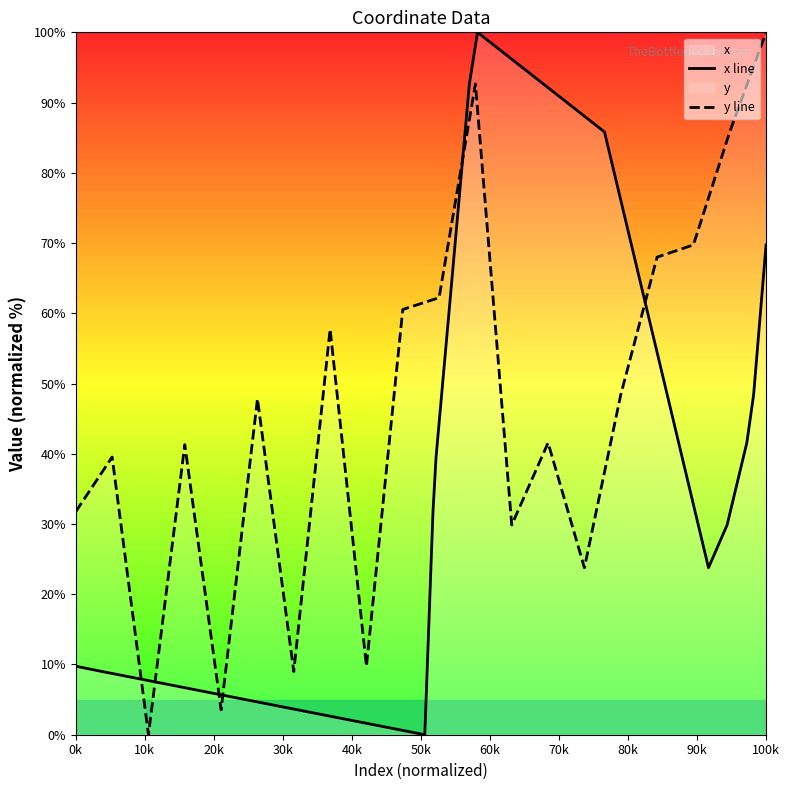

How many values in y line are above zero?

19